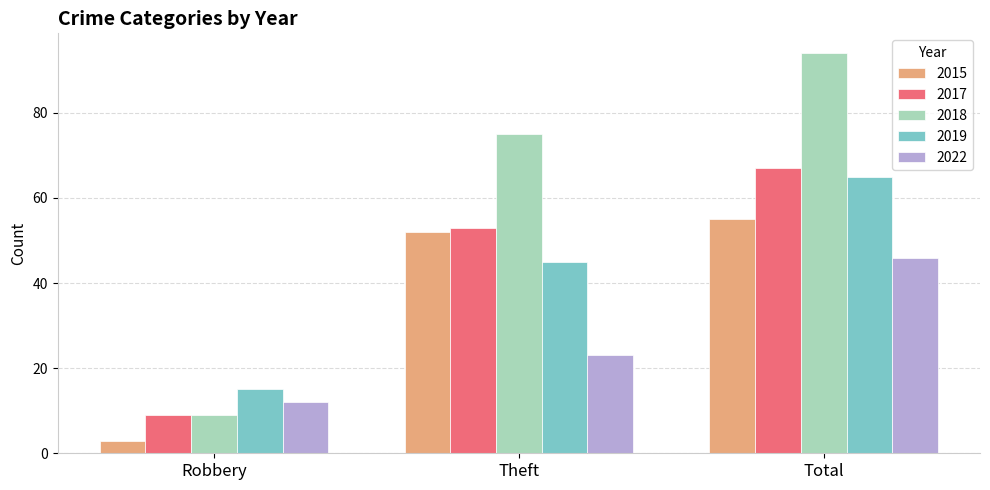

What is the value of the 2019 bar at the 1st from the left?

15